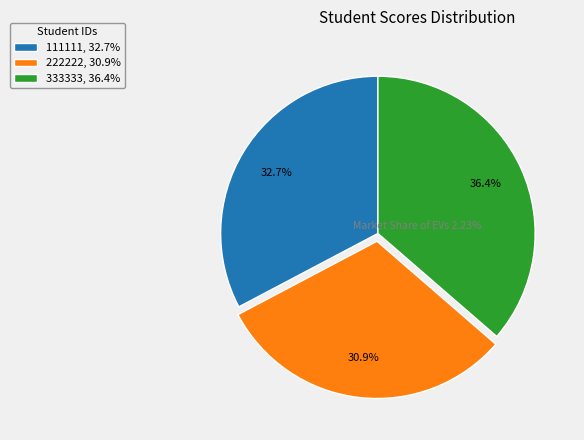

Rank the categories by value from lowest to highest.

222222, 111111, 333333